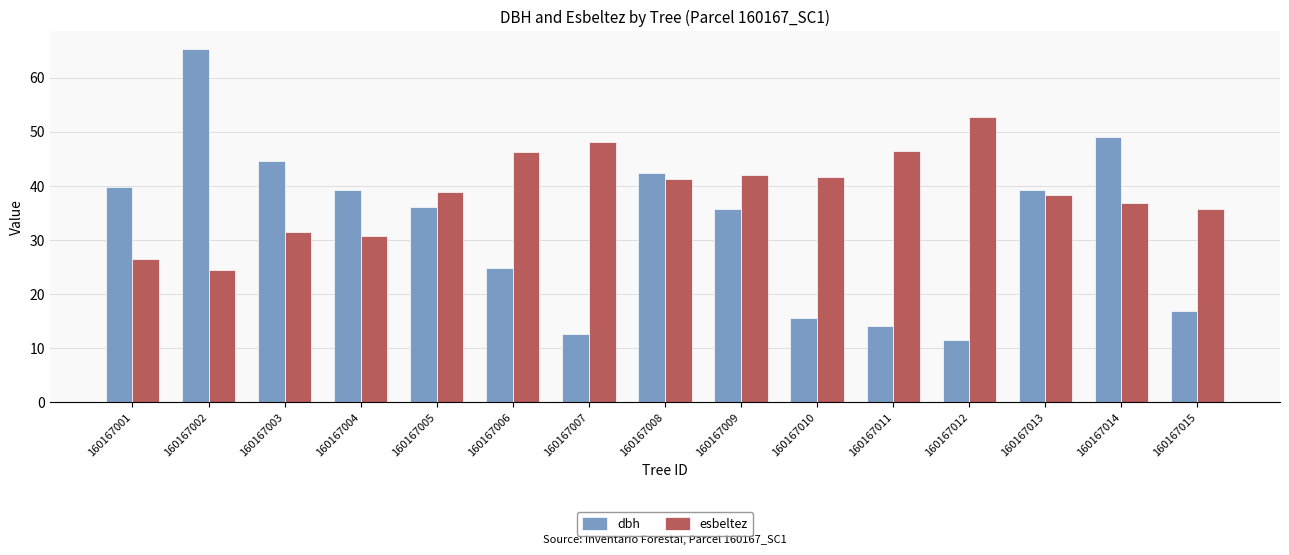

What is the minimum value shown in the chart?

11.4